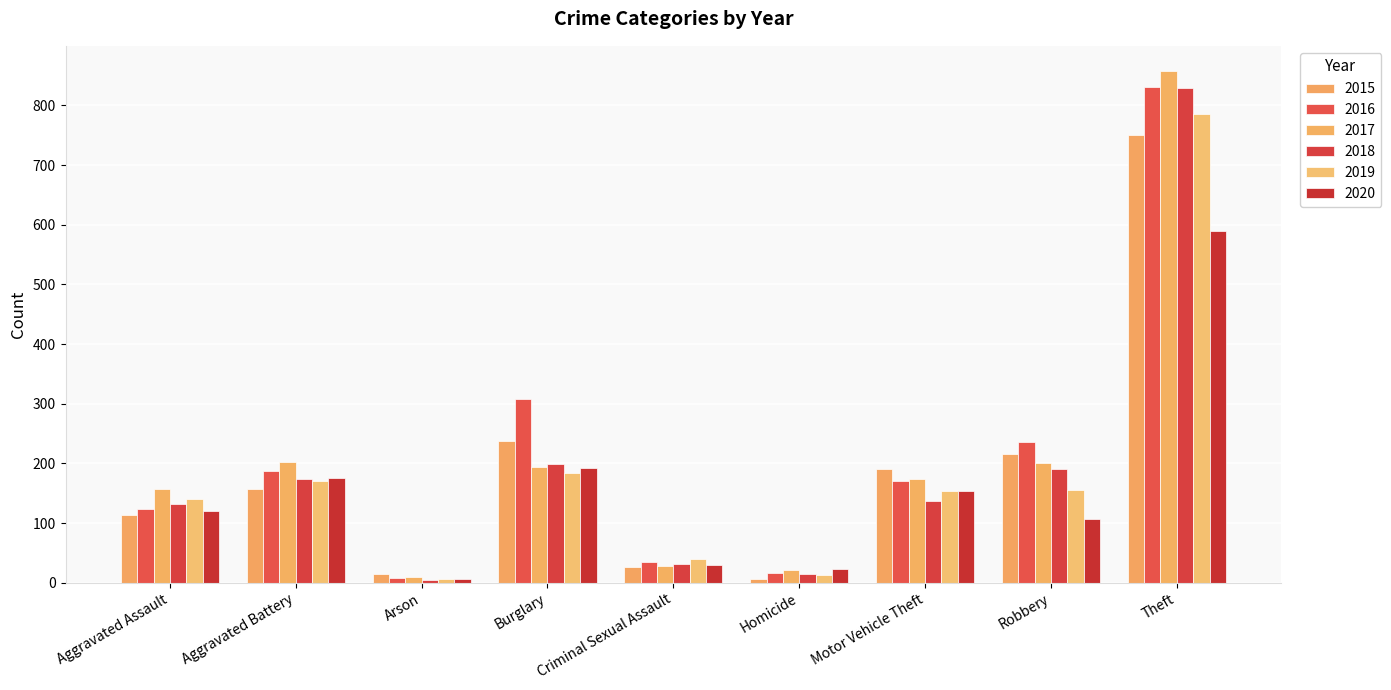

What is the total value across all series at Aggravated Assault?

787